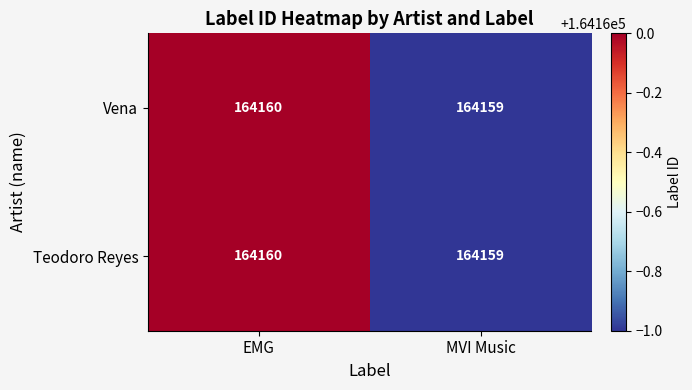

What is the total value across all series at MVI Music?

328318